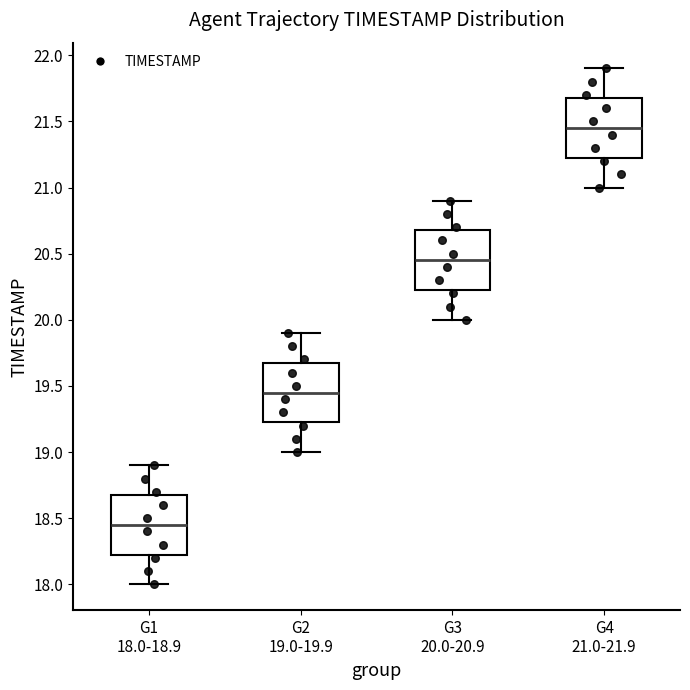

Where is the lower edge of the box for G3 20.0-20.9 on the y-axis? The values are not printed on the chart, so give them approximately, as read against the axis.

20.25